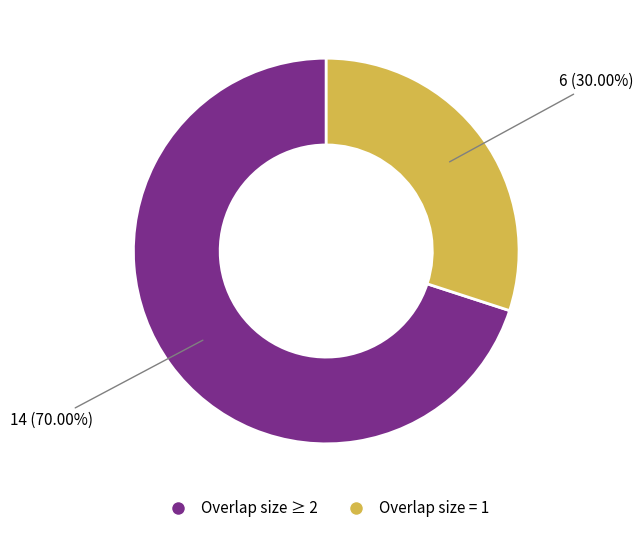

Is there any slice that represents more than half of the pie?

Yes